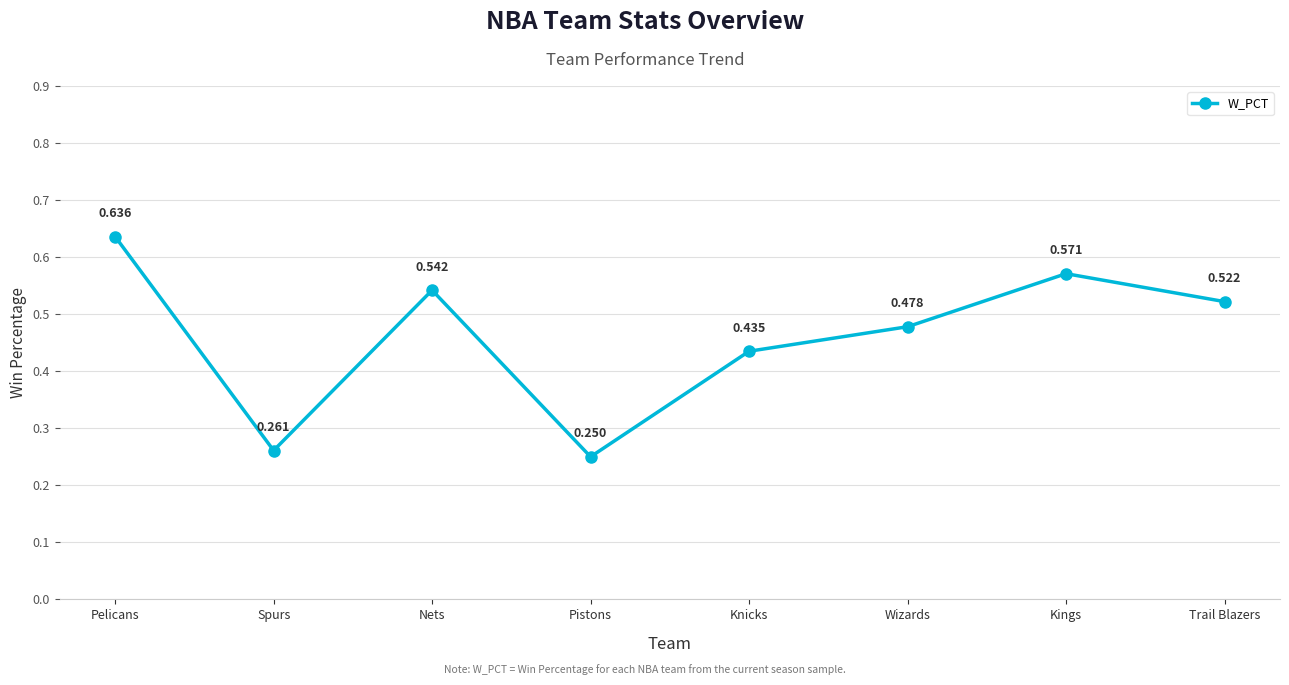

True or false: the data has more than 0 interior local peaks.

True